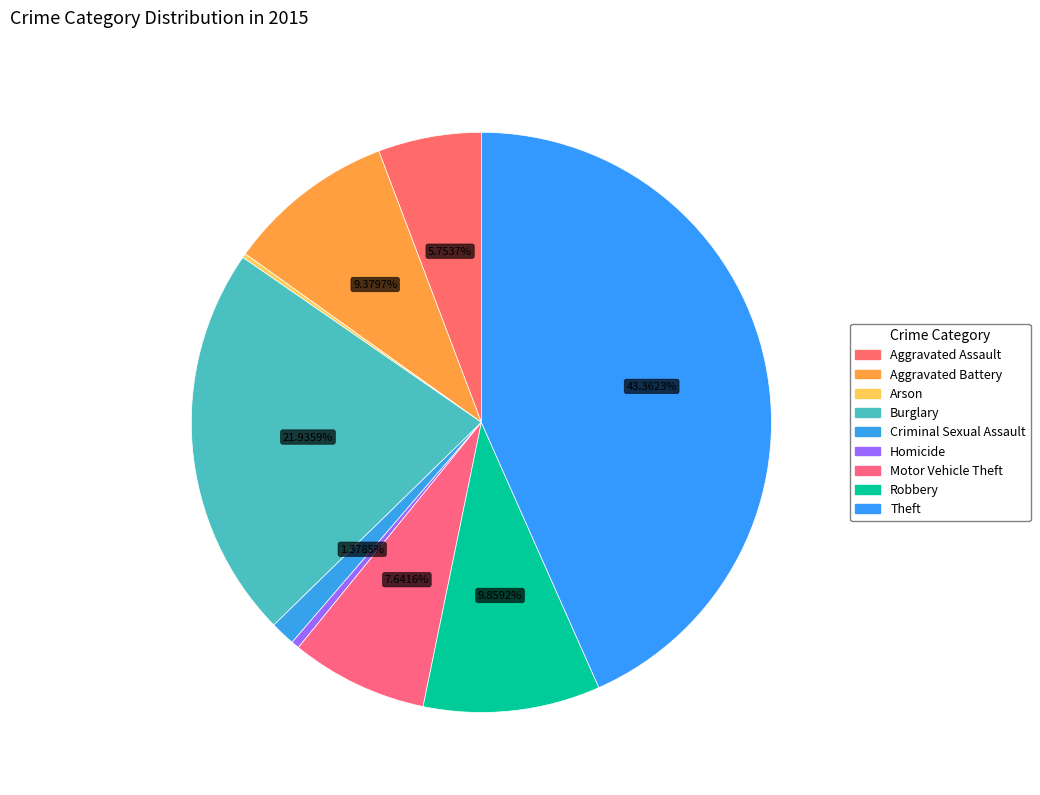

Rank the categories by value from highest to lowest.

Theft, Burglary, Robbery, Aggravated Battery, Motor Vehicle Theft, Aggravated Assault, Criminal Sexual Assault, Homicide, Arson